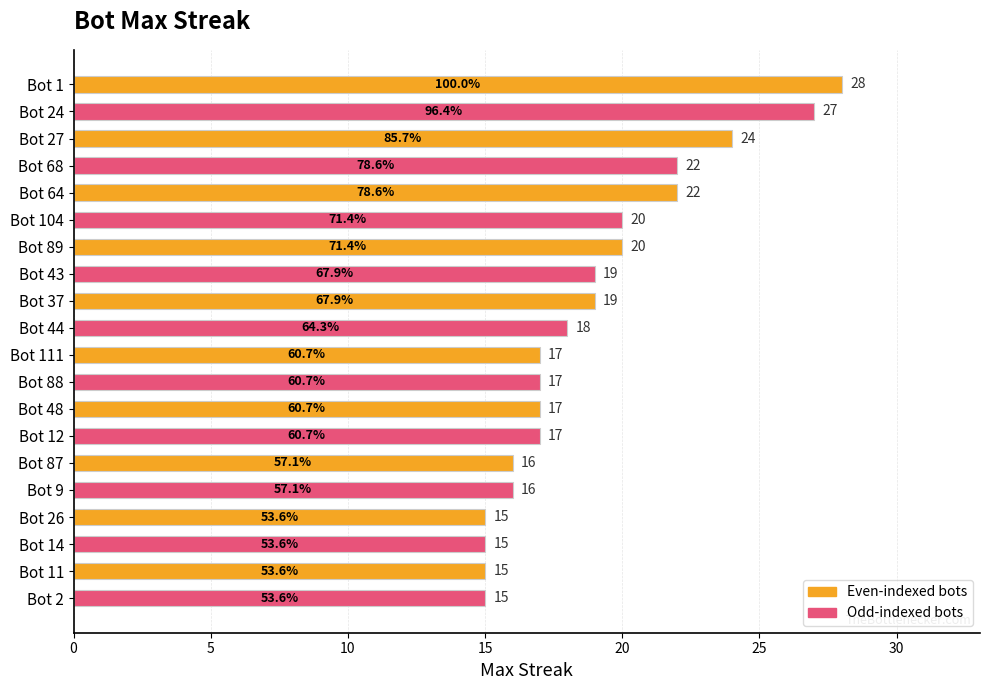

What is the greatest value displayed?

28